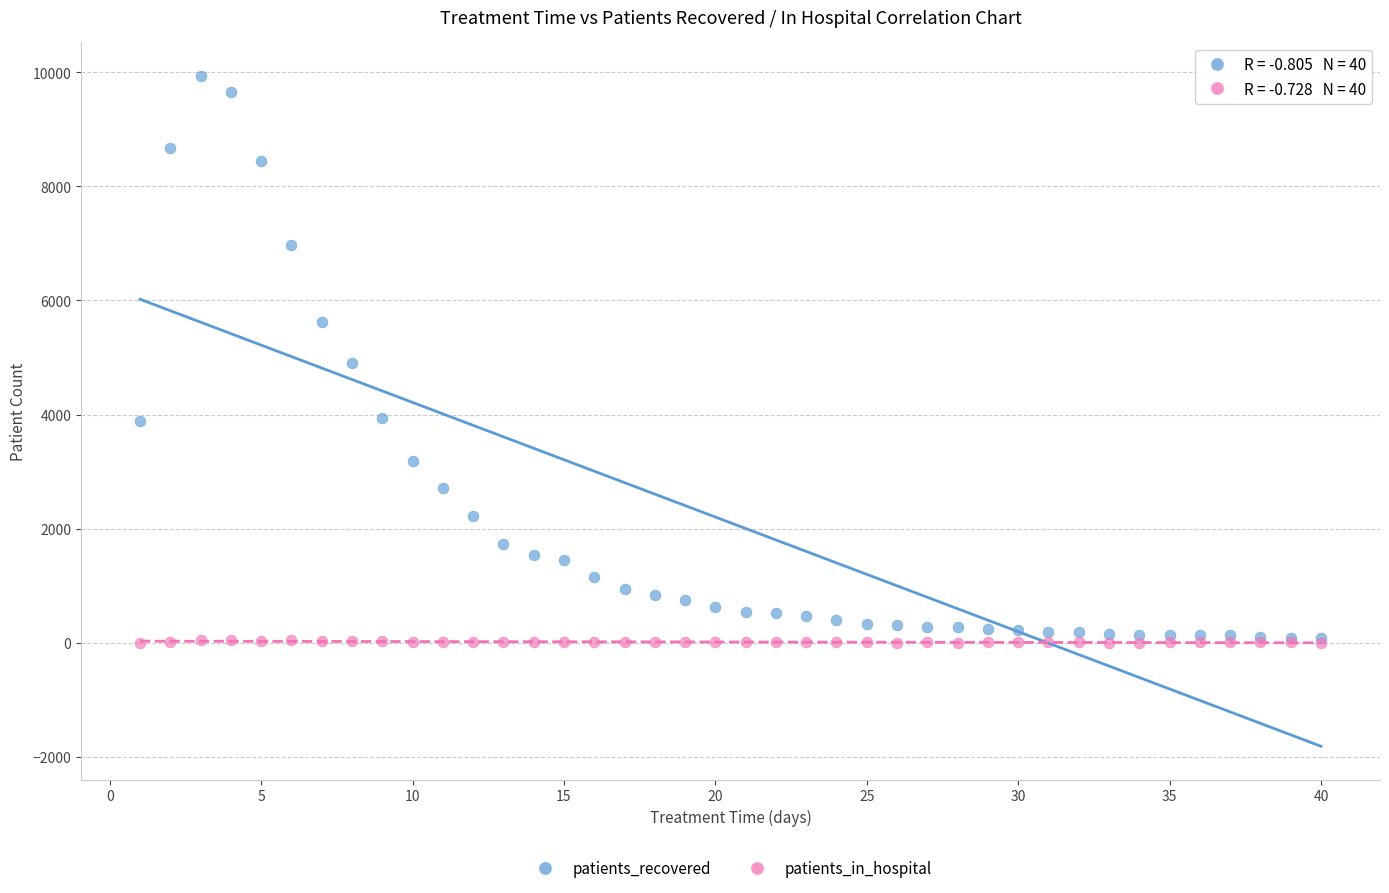

What are all the series names shown in the legend?

patients_recovered, patients_in_hospital